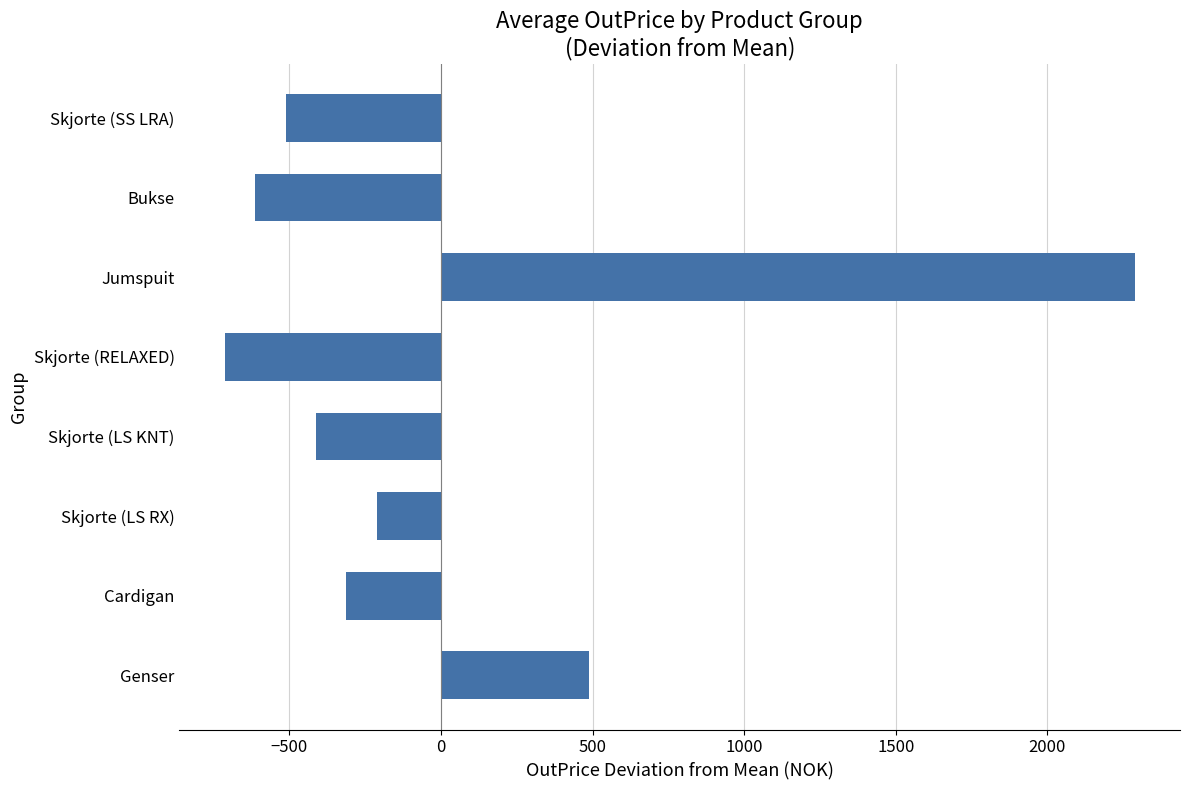

Between Cardigan and Skjorte (LS KNT), which is larger?

Cardigan